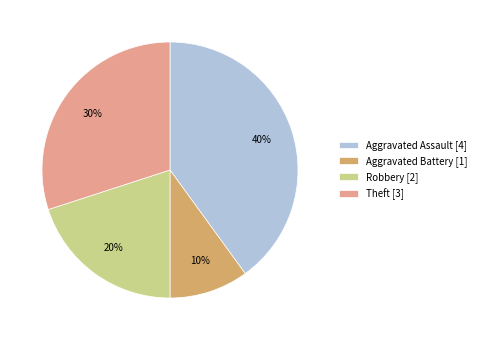

Which category has the biggest portion of the pie?

Aggravated Assault